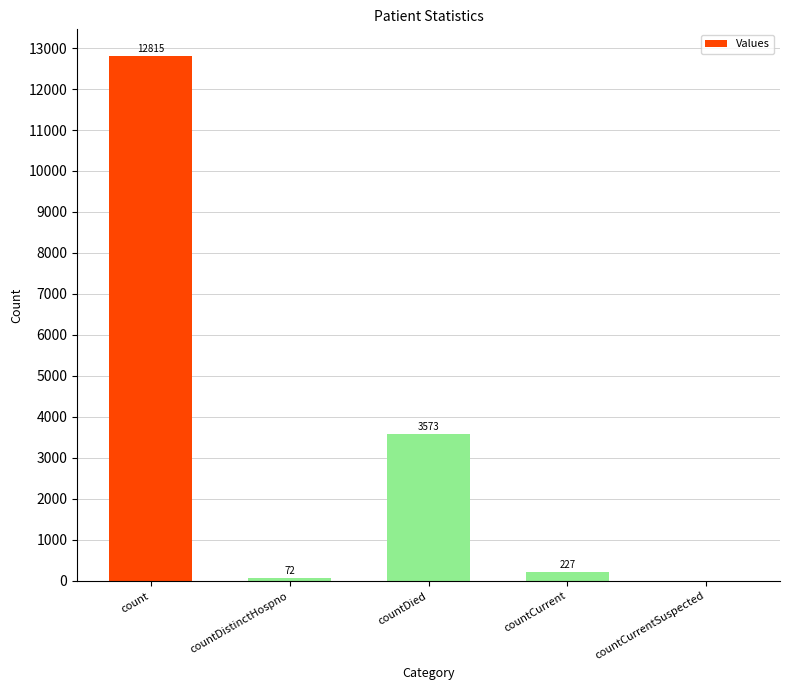

What is the sum of all values?

16687